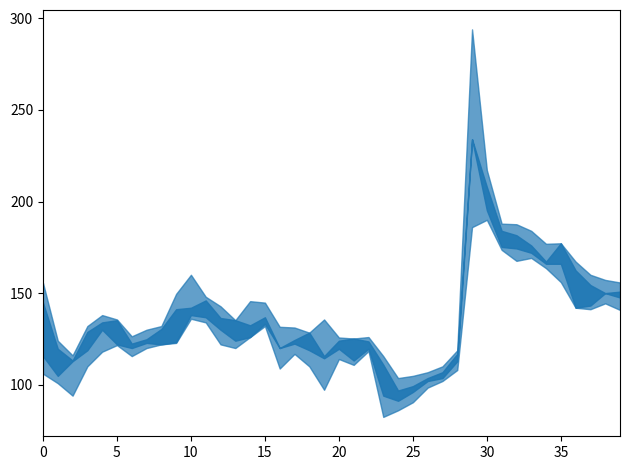

List the series in order of their overall mean, highest first.

High, Open, Close, Low